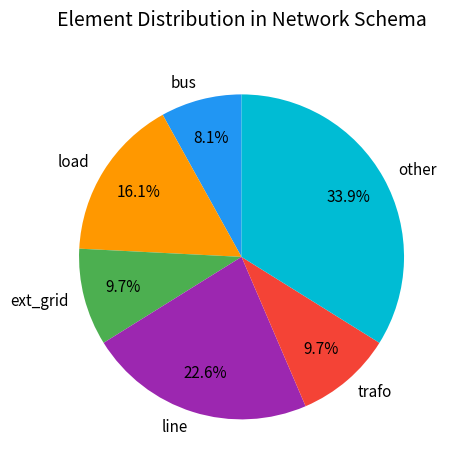

Is the sum of line and ext_grid greater than half?

No